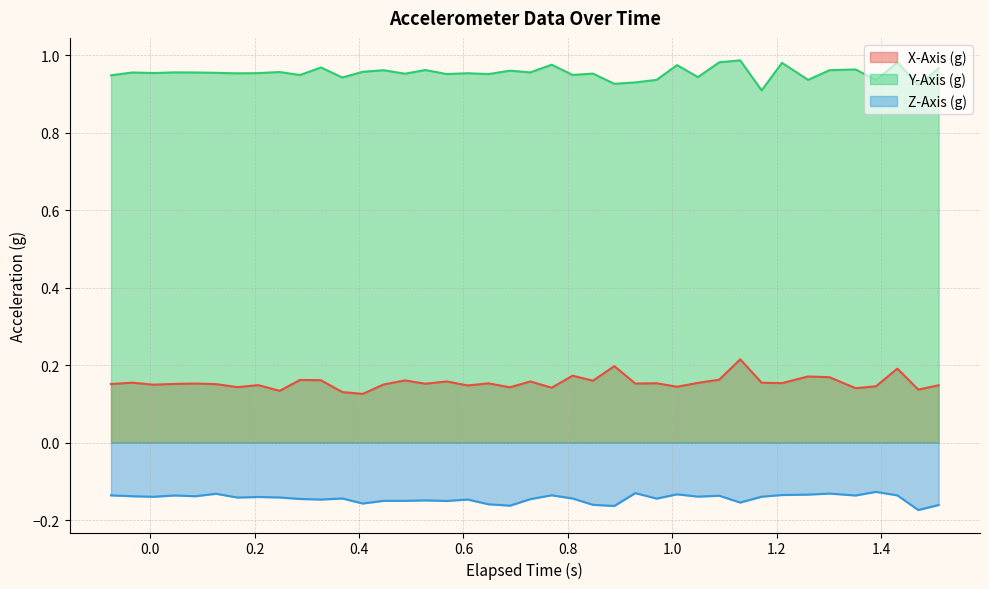

Rank the series by their average value, from highest to lowest.

Y-Axis (g), X-Axis (g), Z-Axis (g)